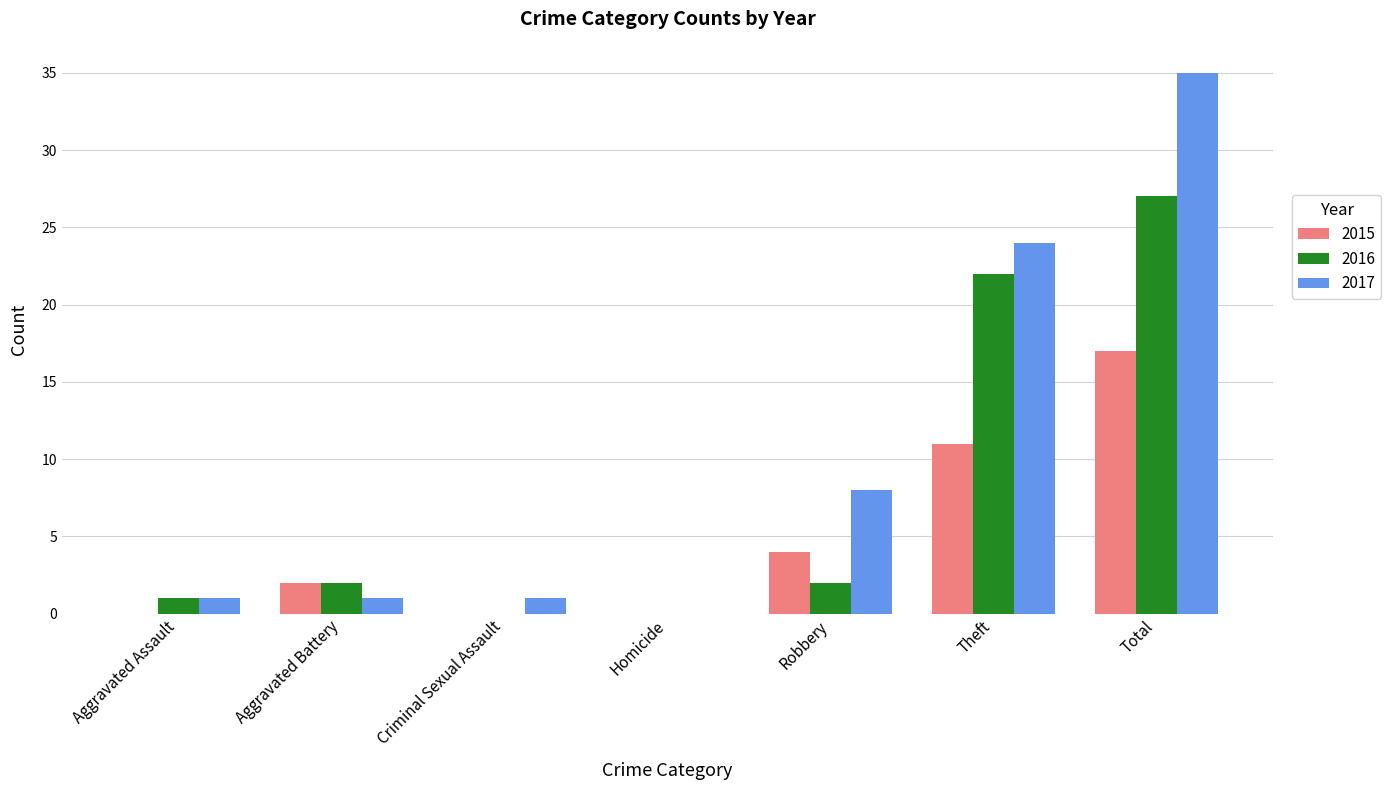

At which category is the sum across all series the highest?

Total